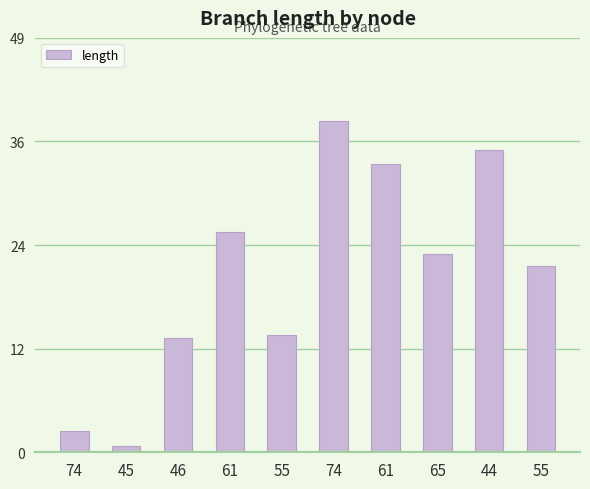

What is the minimum value shown in the chart?

0.8